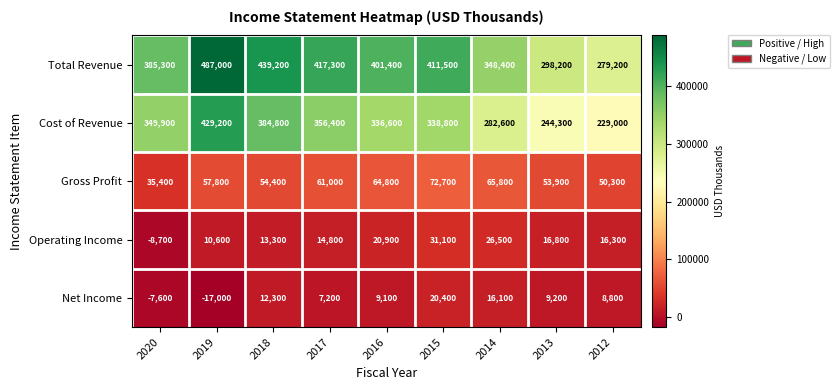

How many series are shown in this chart?

5